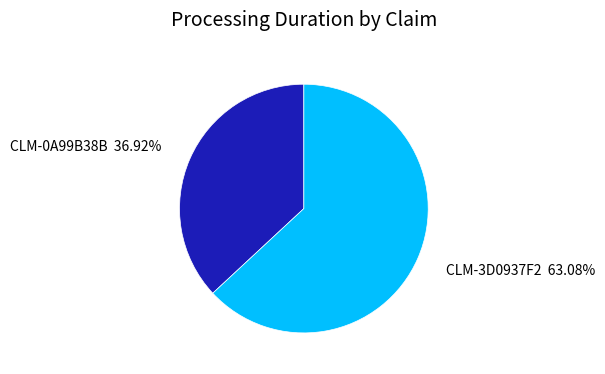

Rank the categories by value from highest to lowest.

CLM-3D0937F2, CLM-0A99B38B